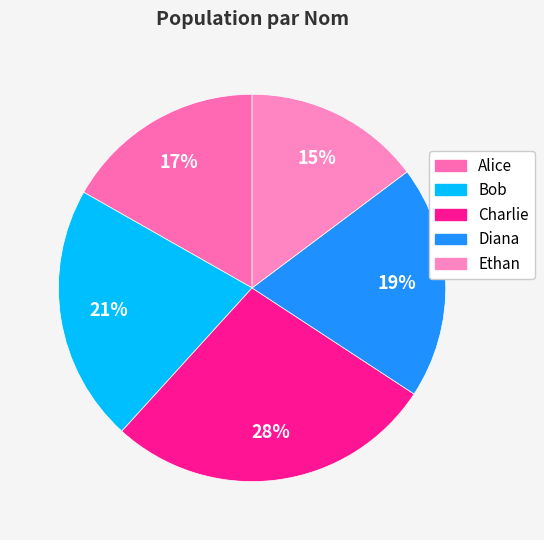

Is it true that Diana is 8% of the pie?

False